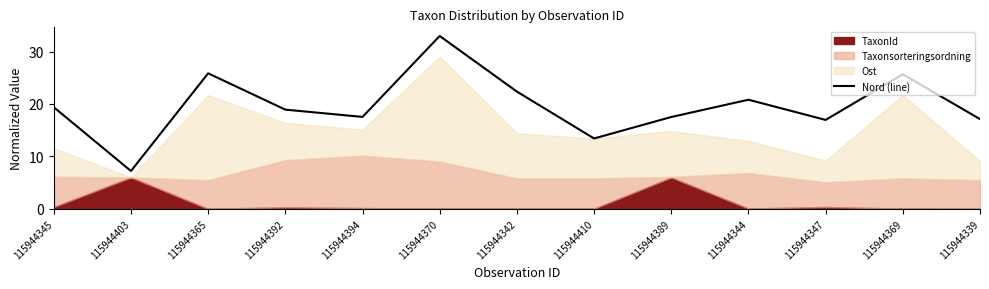

How many data points are above 18?

7